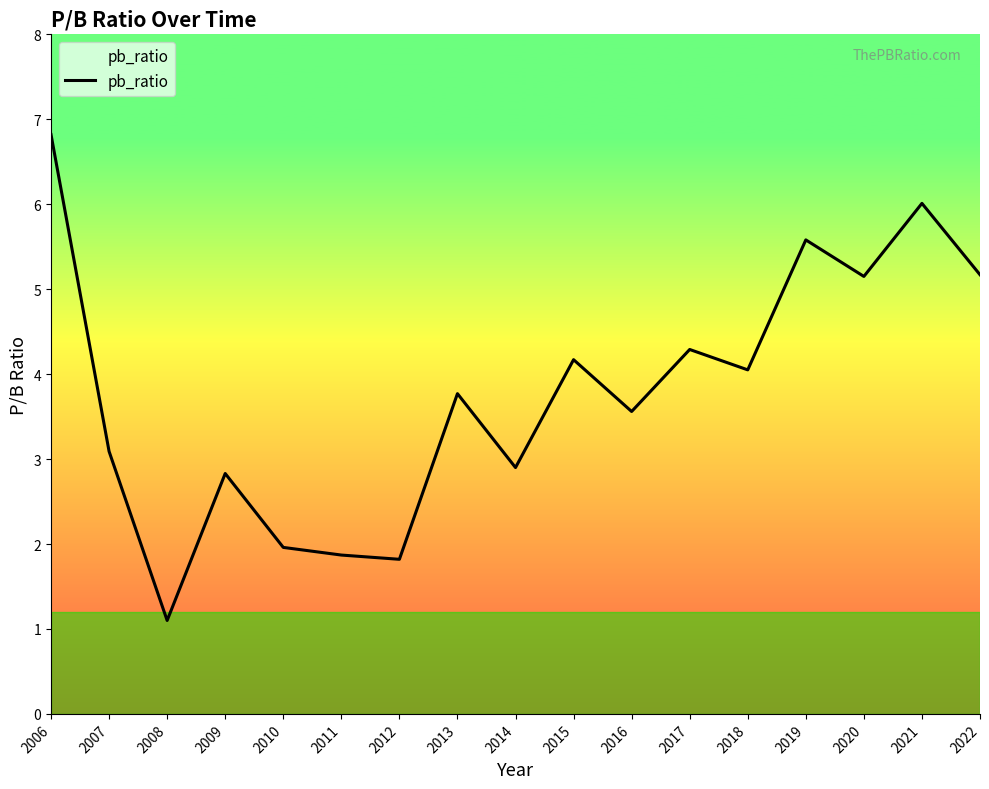

What is the difference between the maximum and minimum values?

5.7